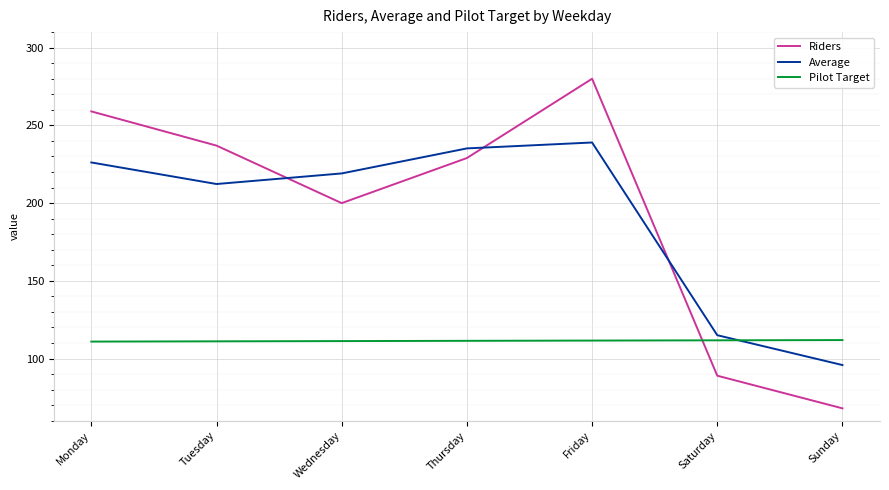

What is the maximum value shown in the chart?

280.0